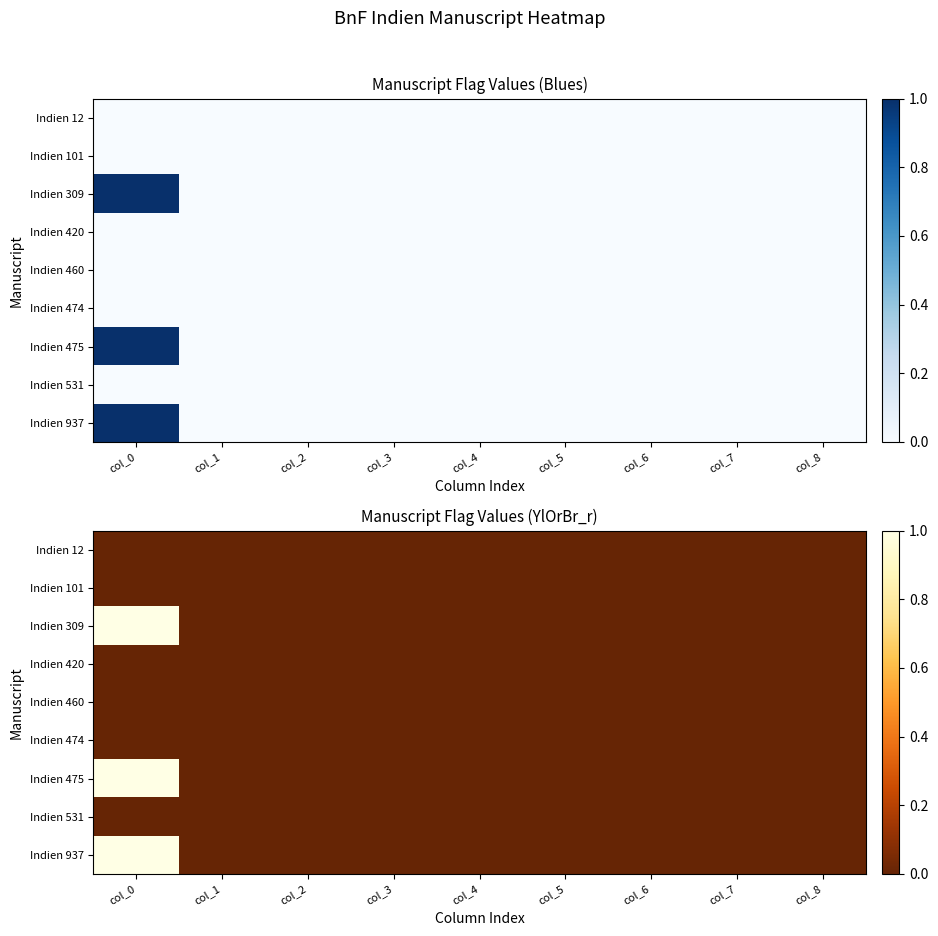

True or false: Indien 937 has a value of 1 at col_0.

True